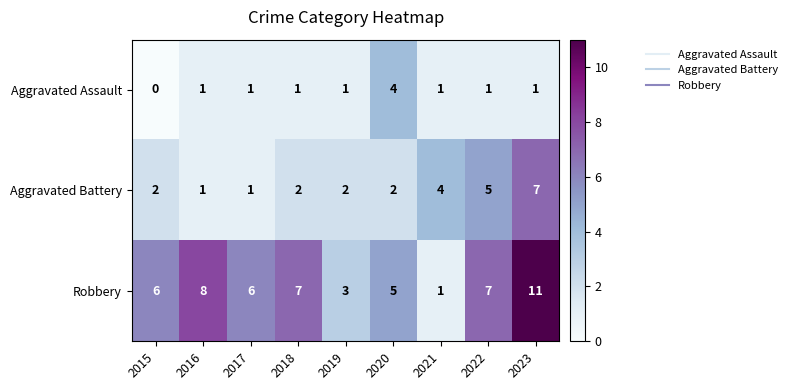

The value of Aggravated Assault at 2022 is 1. True or false?

True